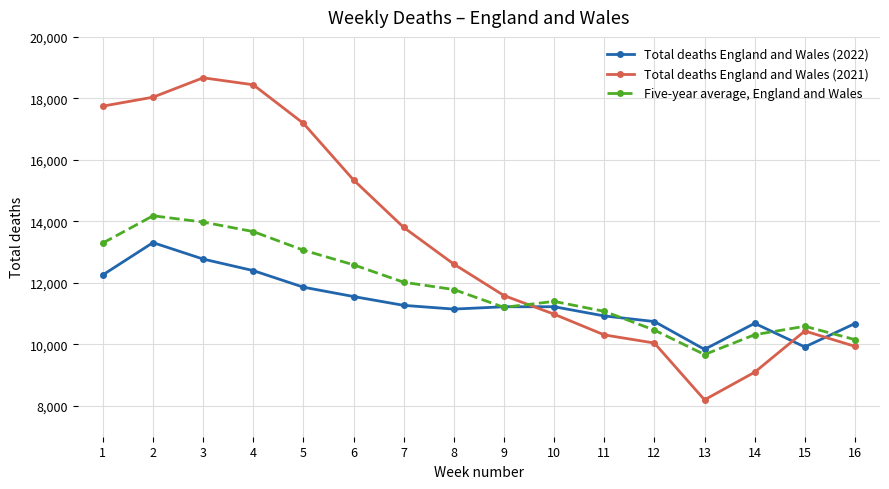

What is the value of the Total deaths England and Wales (2022) point at the 6th from the left?

11558